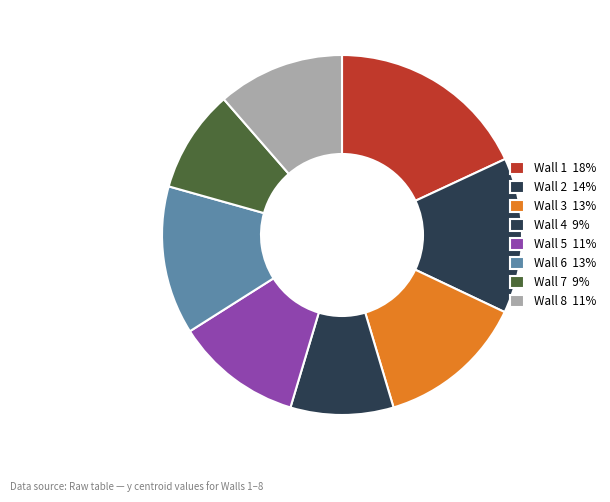

To the nearest percent, what portion does Wall 8 represent?

11%